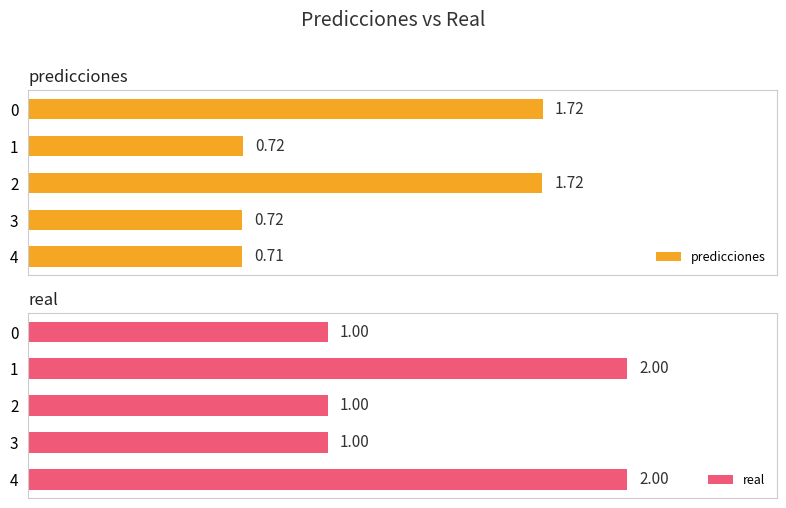

Count the number of categories in the chart.

5